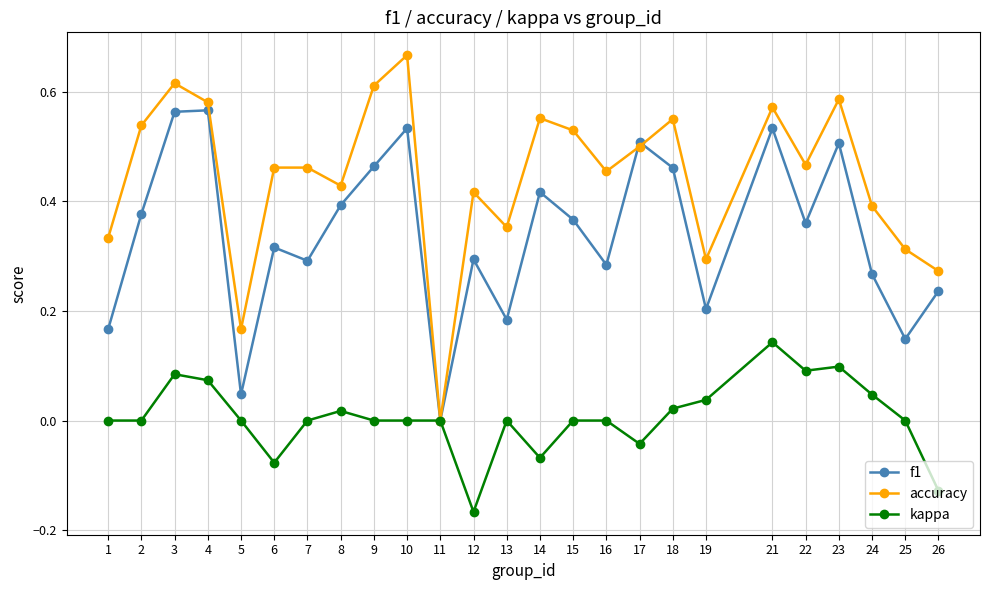

True or false: f1 has a value of 0.0 at 11.

True